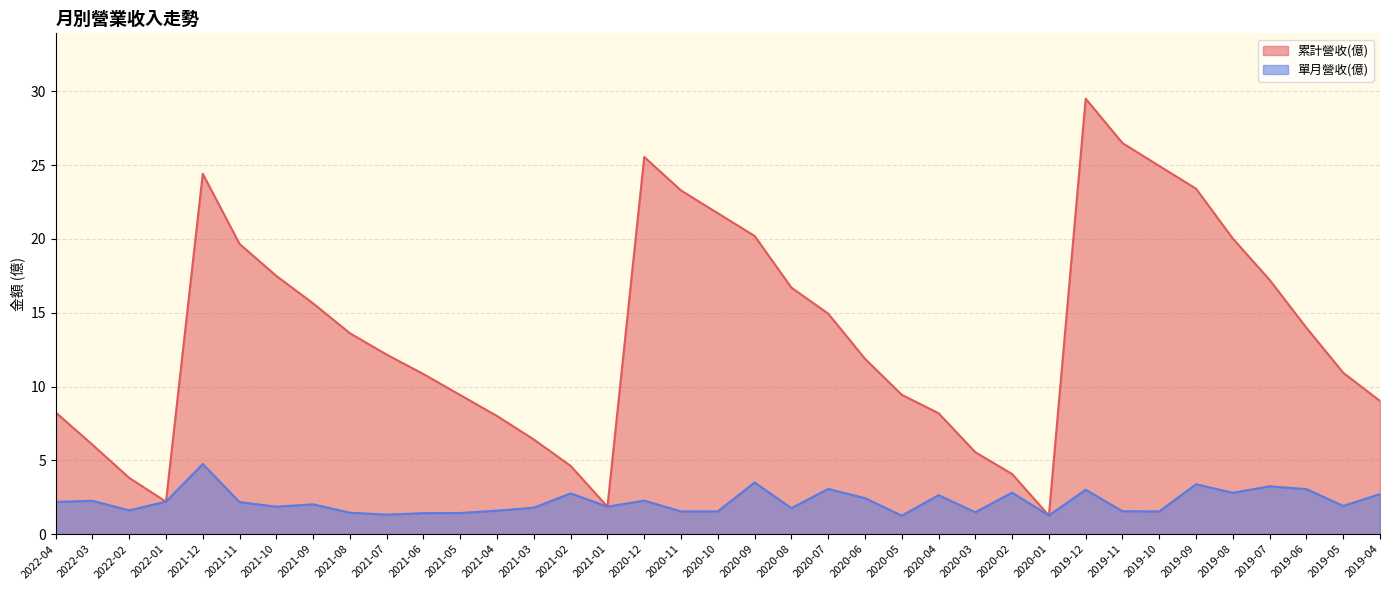

Which series changed the most between 2021-11 and 2019-09?

累計營收(億)